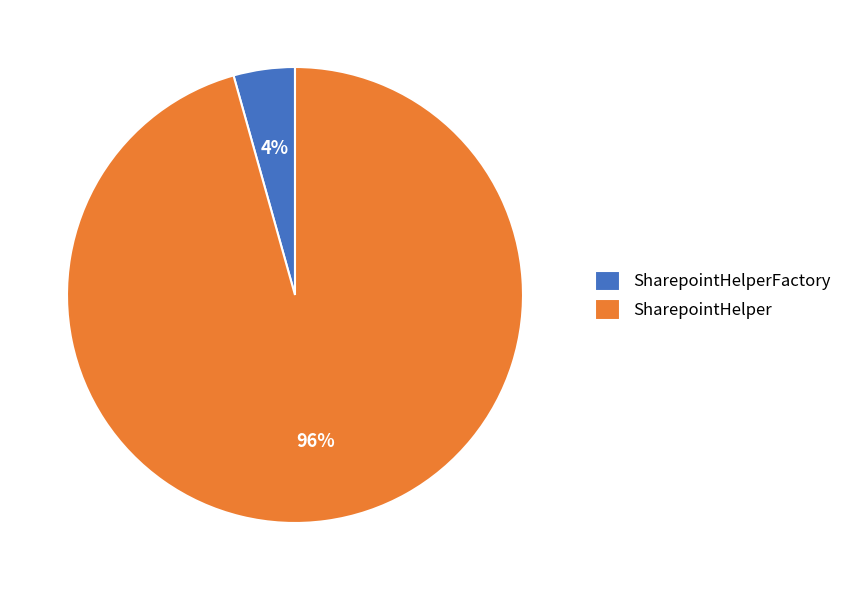

Does SharepointHelperFactory represent more than half of the total?

No